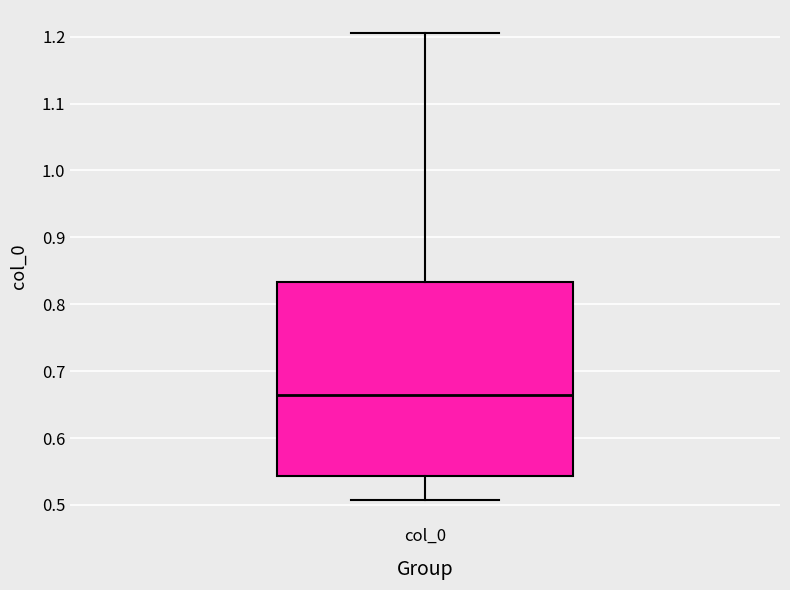

Transcribe this box plot: give where the median line is, the range the box spans, and where the two whiskers end, as read against the y-axis. The values are not printed on the chart, so give them approximately, as read against the axis.

median 0.66, box 0.54 to 0.83, whiskers 0.51 to 1.20